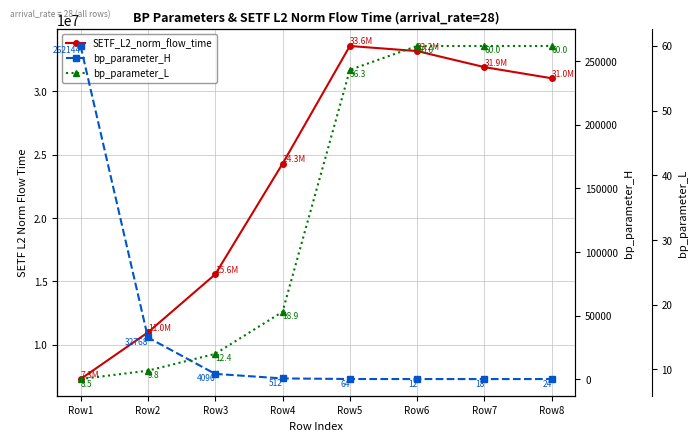

True or false: SETF_L2_norm_flow_time has more than 2 points higher than both neighbors.

False